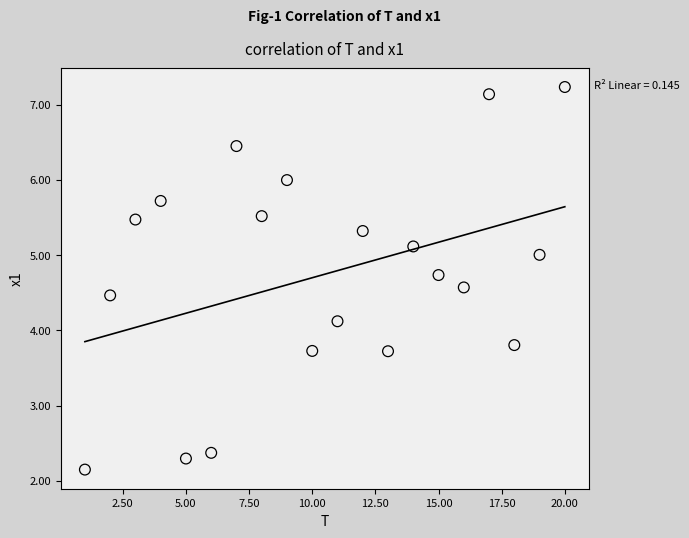

What is the range of X values (max minus min)?

19.0